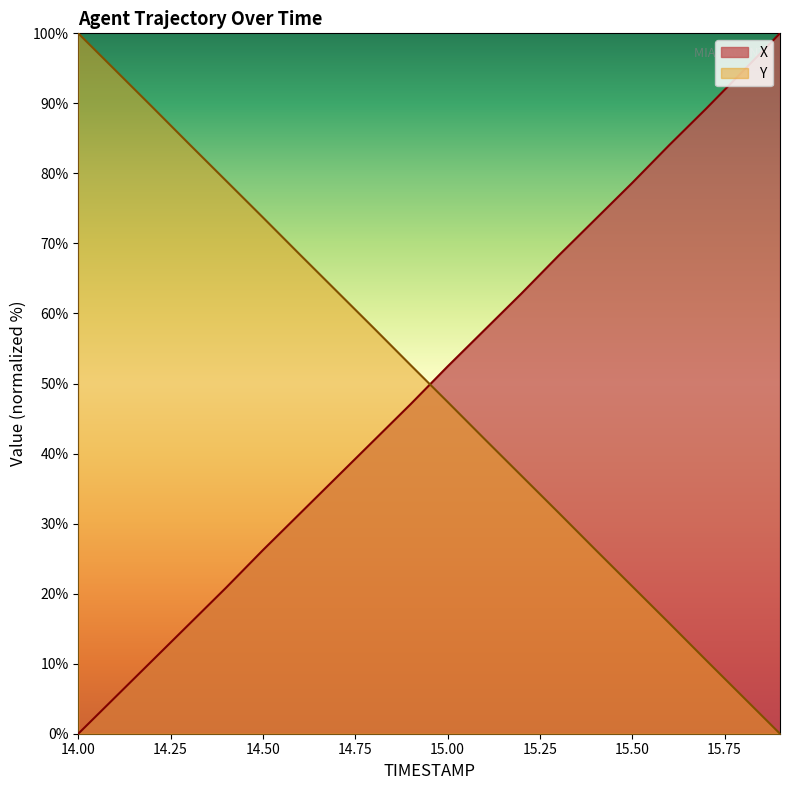

Between 14.1 and 15.7, which is larger?

15.7